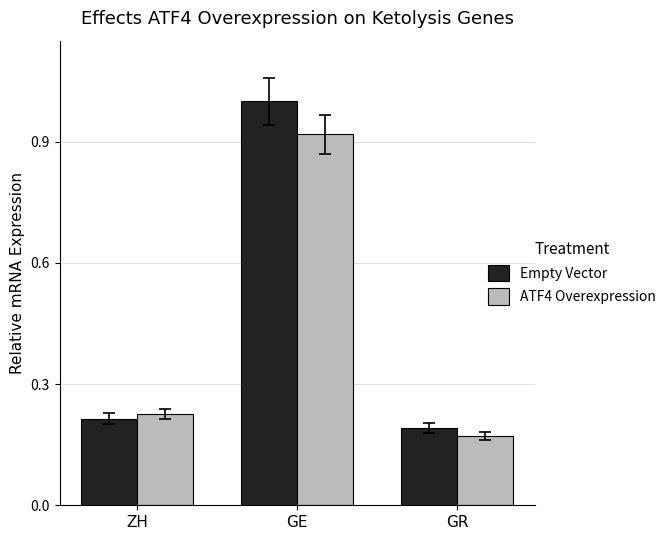

At which label is Empty Vector closest to 0?

GR